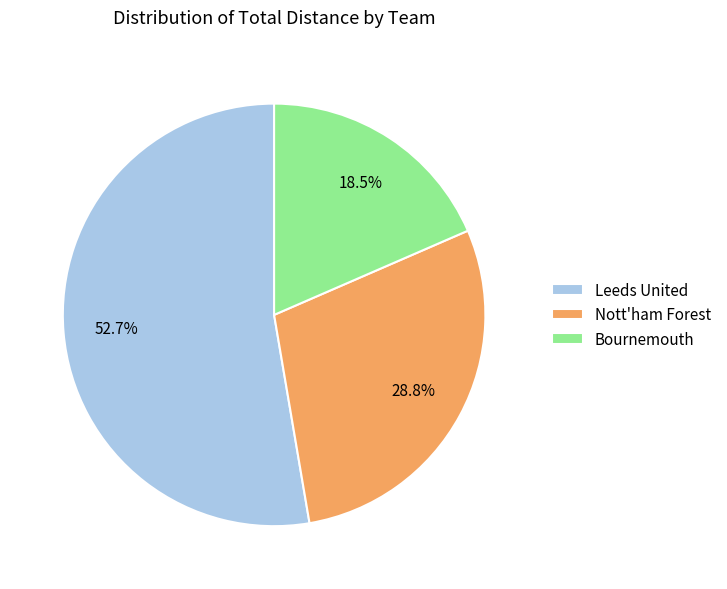

How many slices are in this pie chart?

3